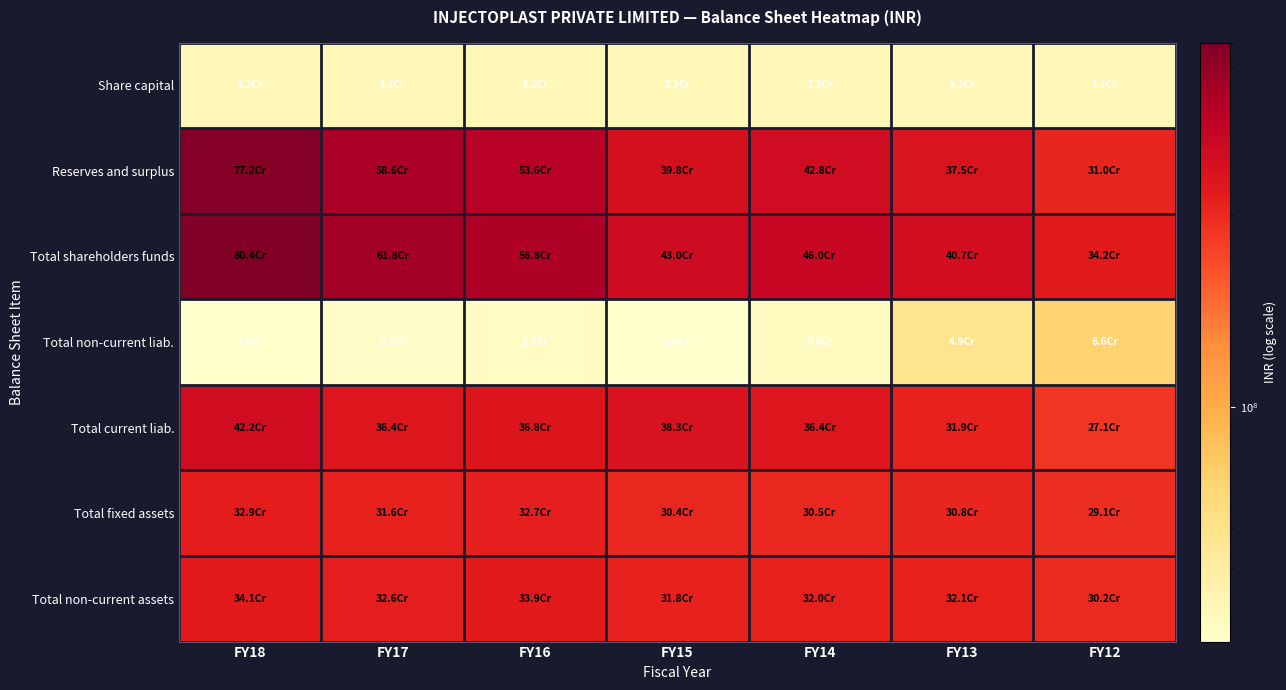

How many distinct data groups are displayed?

7